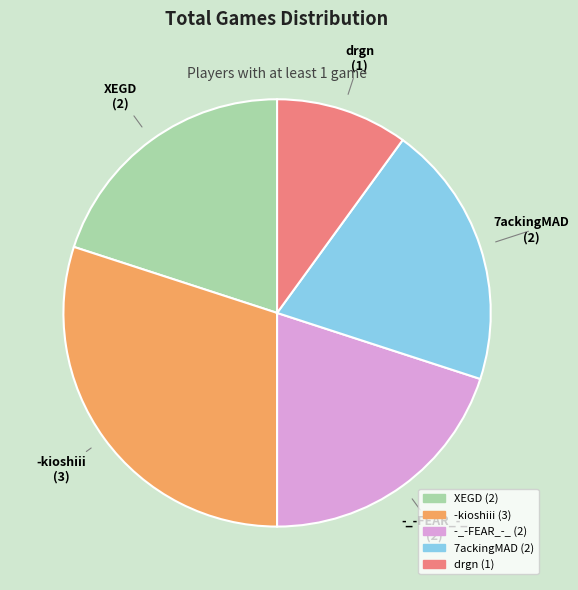

What is the largest slice in the pie chart?

-kioshiii